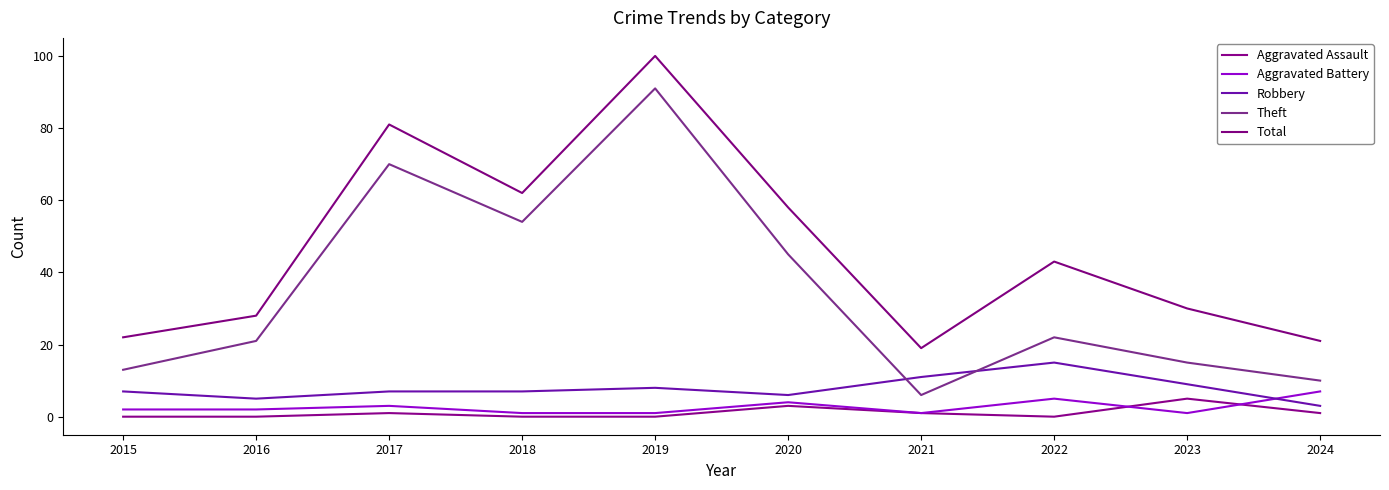

How many series are shown in this chart?

5